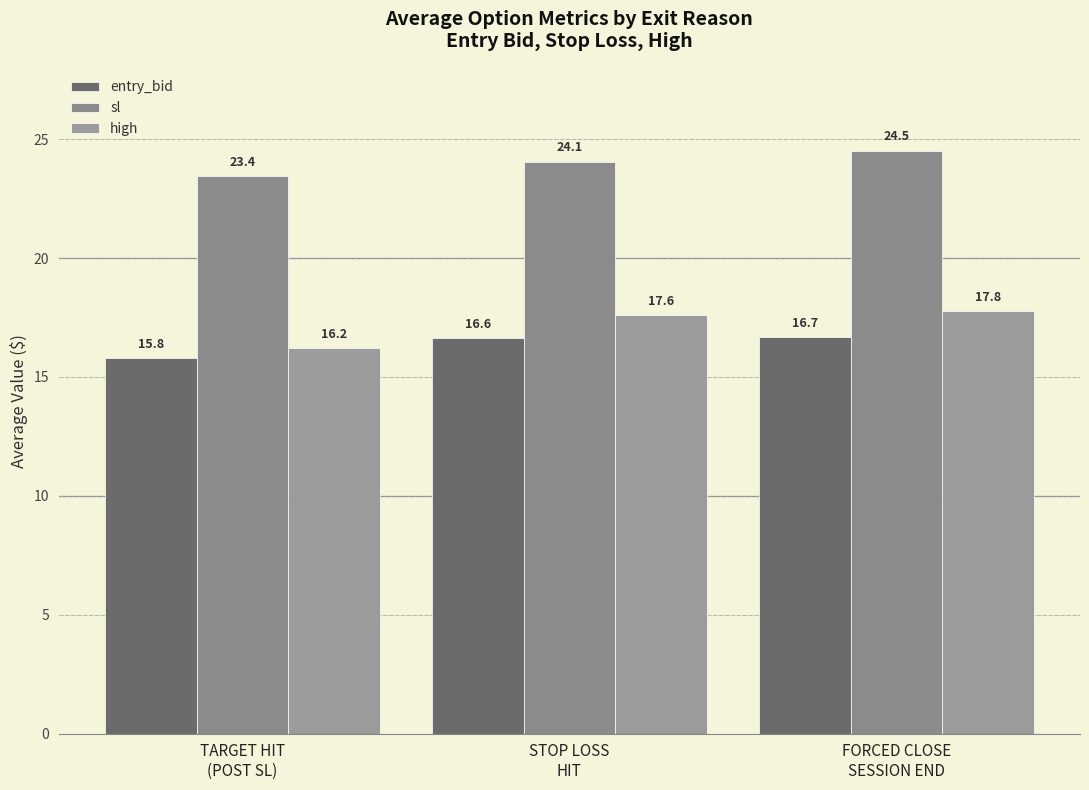

What is the difference between the highest and lowest values at FORCED CLOSE
SESSION END?

7.8